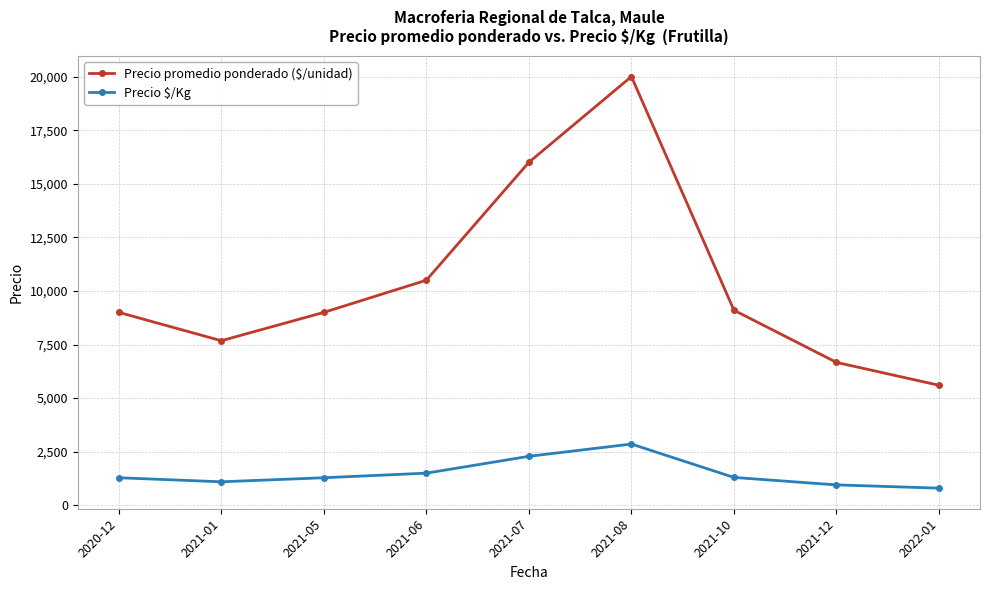

What is the label of the 6th point from the right?

2021-06